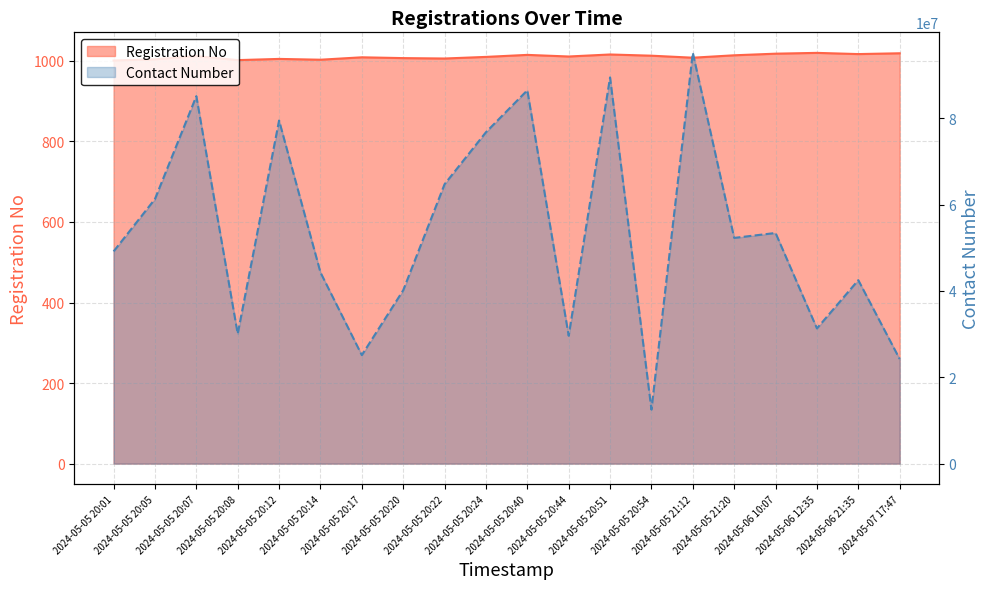

True or false: Registration No has a value of 1017 at 2024-05-06 21:35.

True